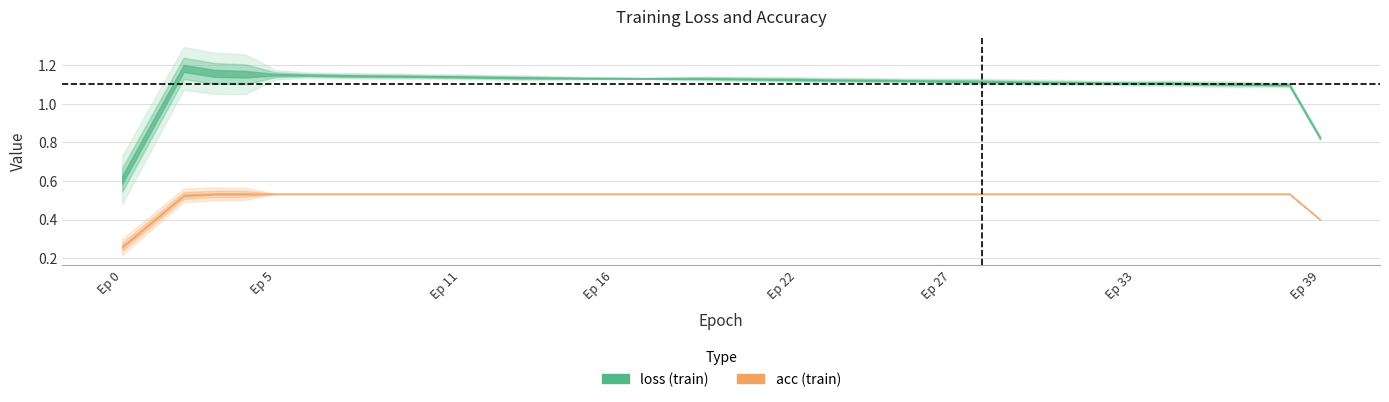

Which series changed the most between 23 and 27?

loss